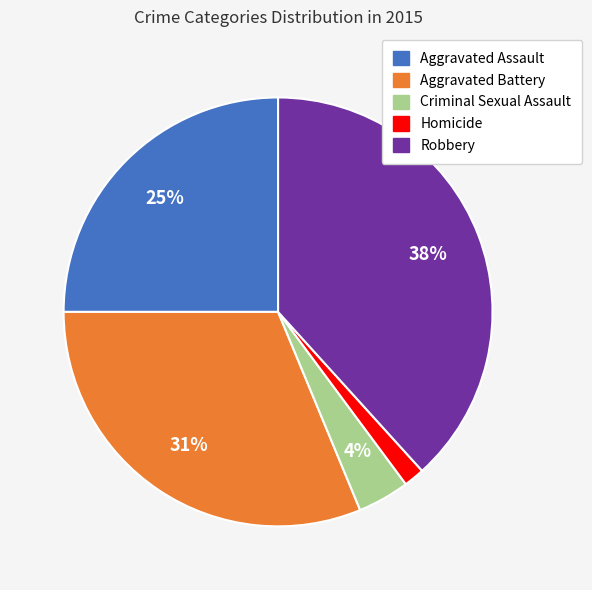

True or false: Aggravated Assault accounts for 35% of the total.

False